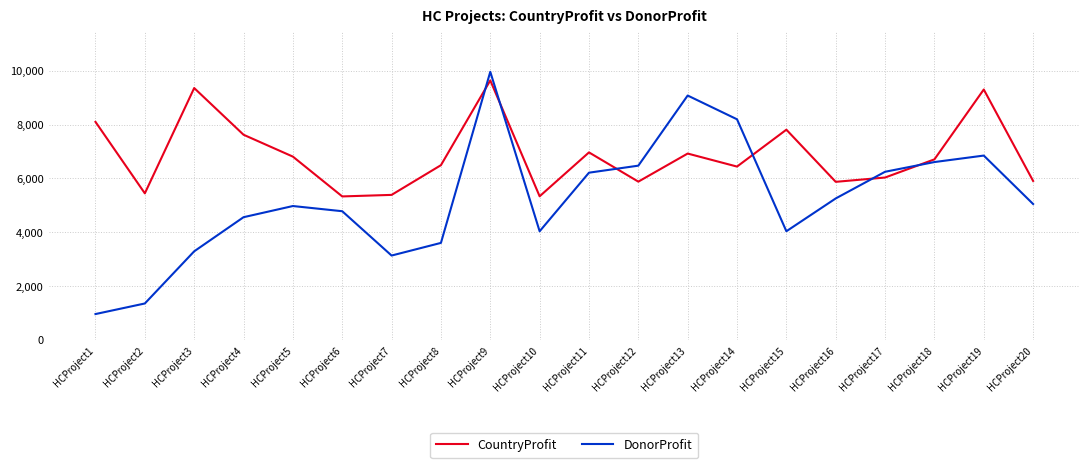

Where is the first local maximum for CountryProfit?

HCProject3